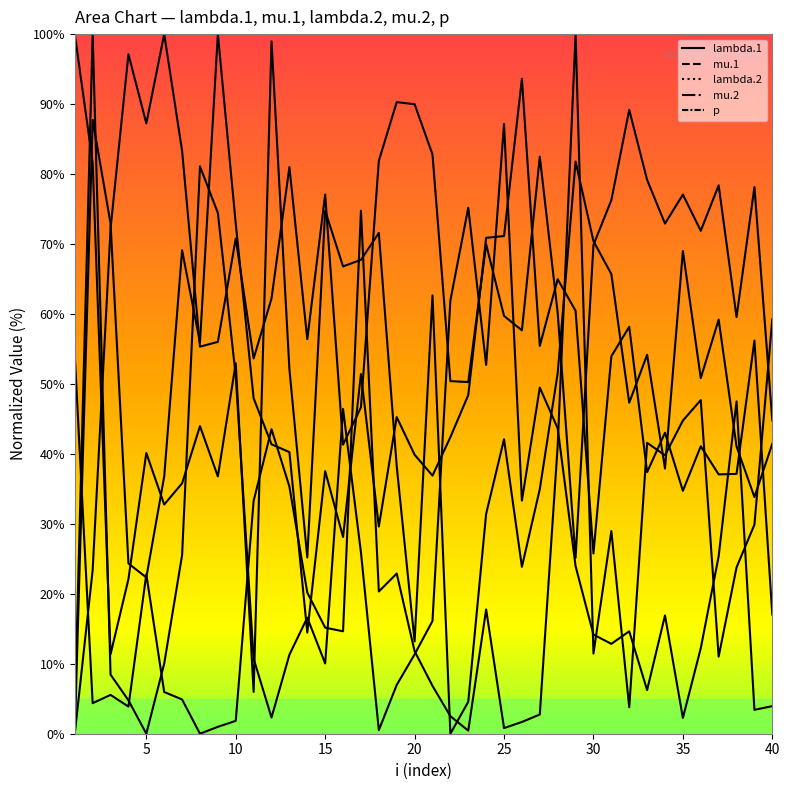

How many data points in mu.2 are above 17?

20